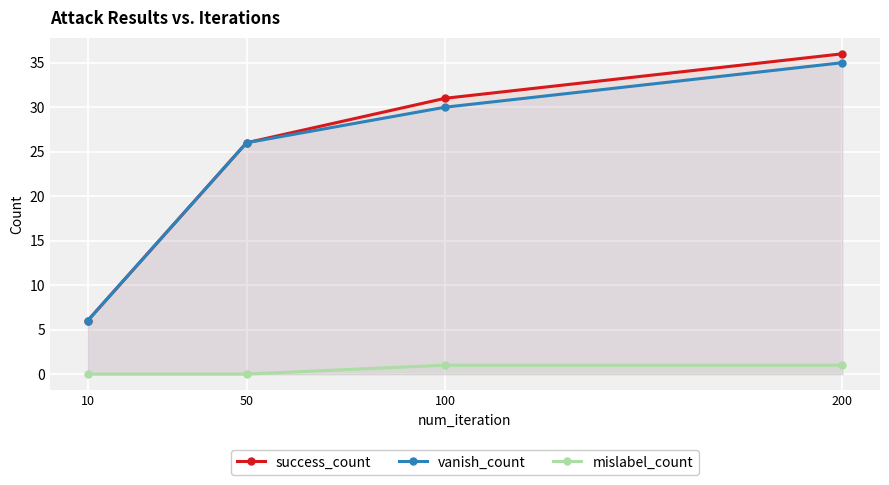

True or false: vanish_count has a value of 30 at 100.

True